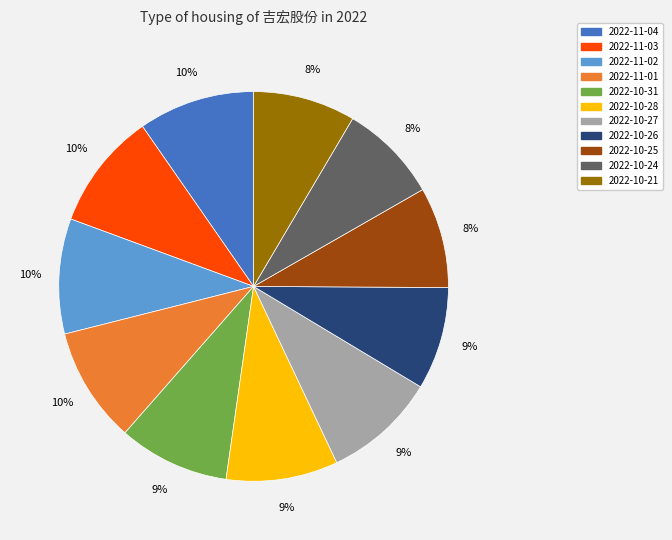

To the nearest percent, what portion does 2022-10-24 represent?

8%